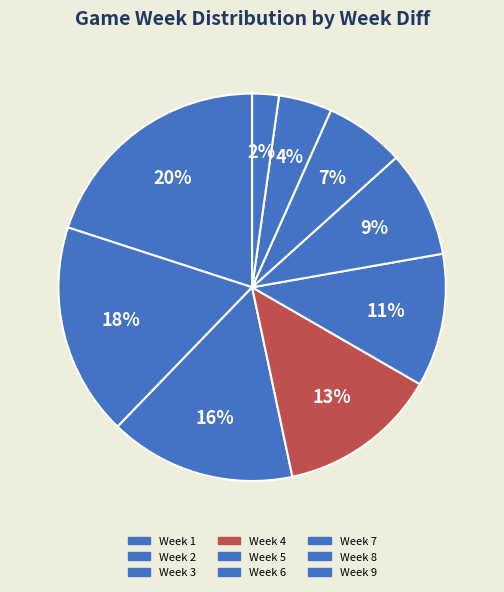

Is it true that Week 5 is 11% of the pie?

True